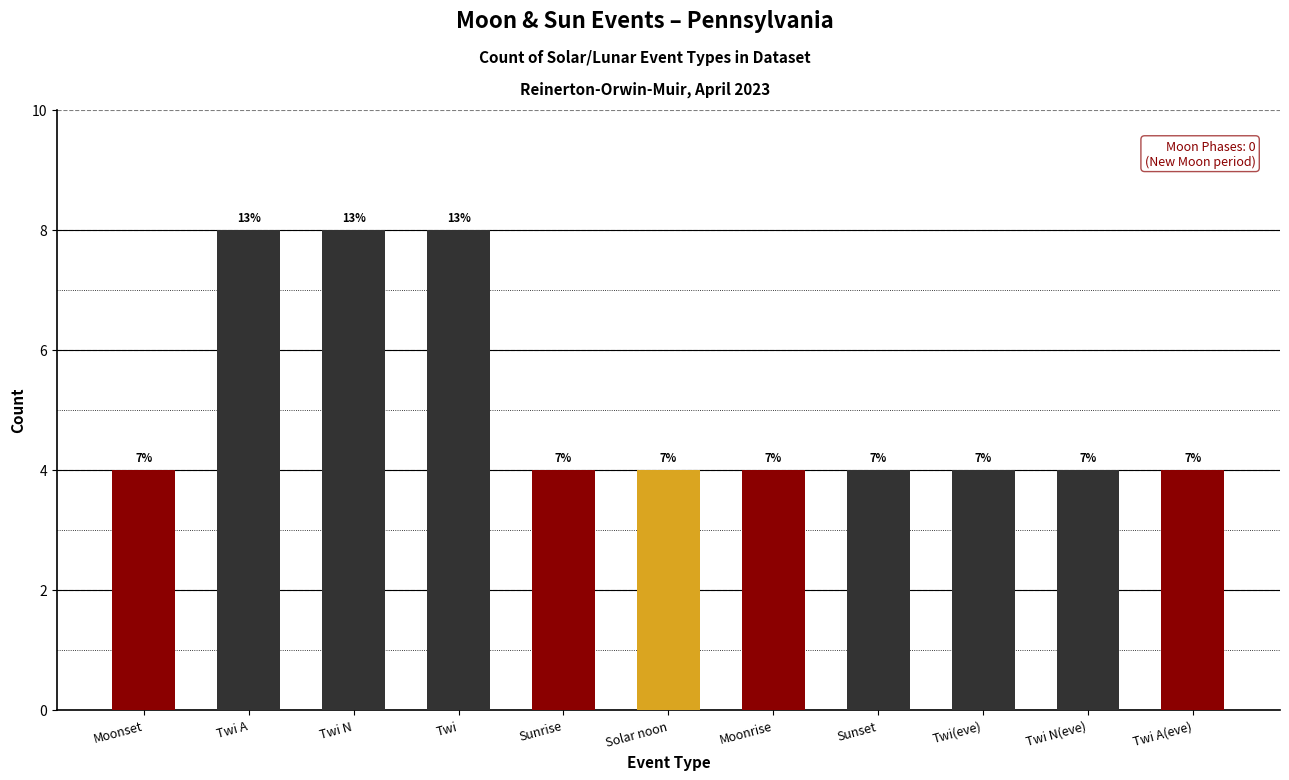

Does the chart contain any negative values?

No